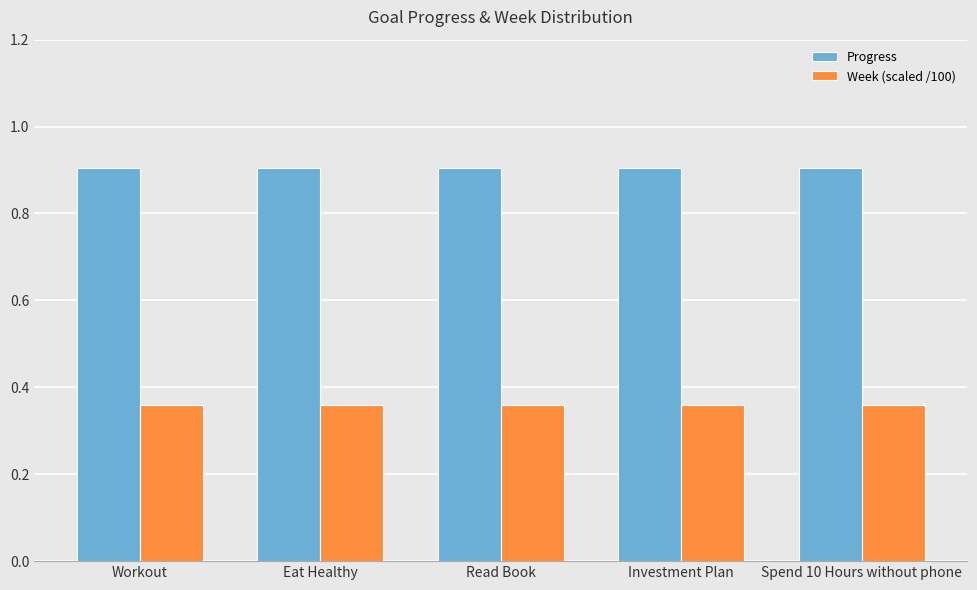

Is it true that Week (scaled /100) equals 0.1 at Spend 10 Hours without phone?

False